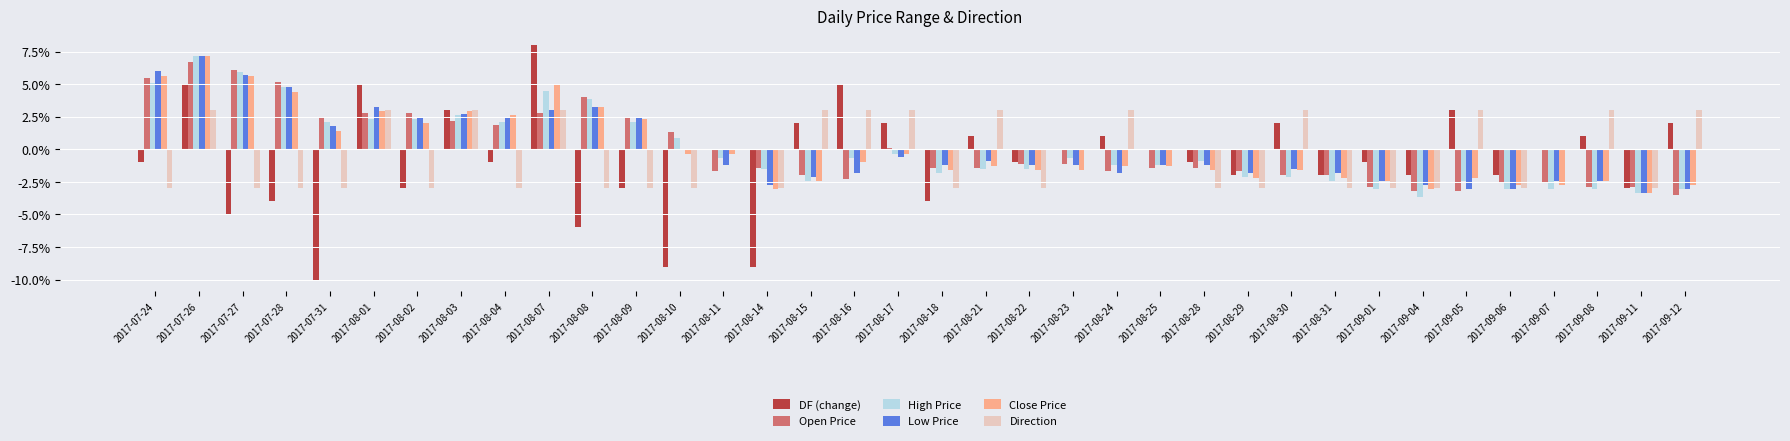

Does the chart contain stacked bars?

No